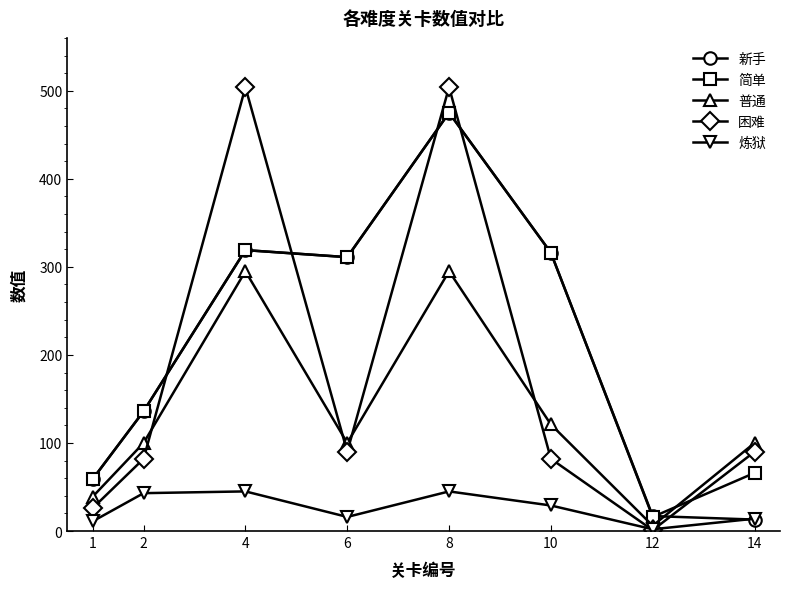

Where is the first local minimum for 新手?

6